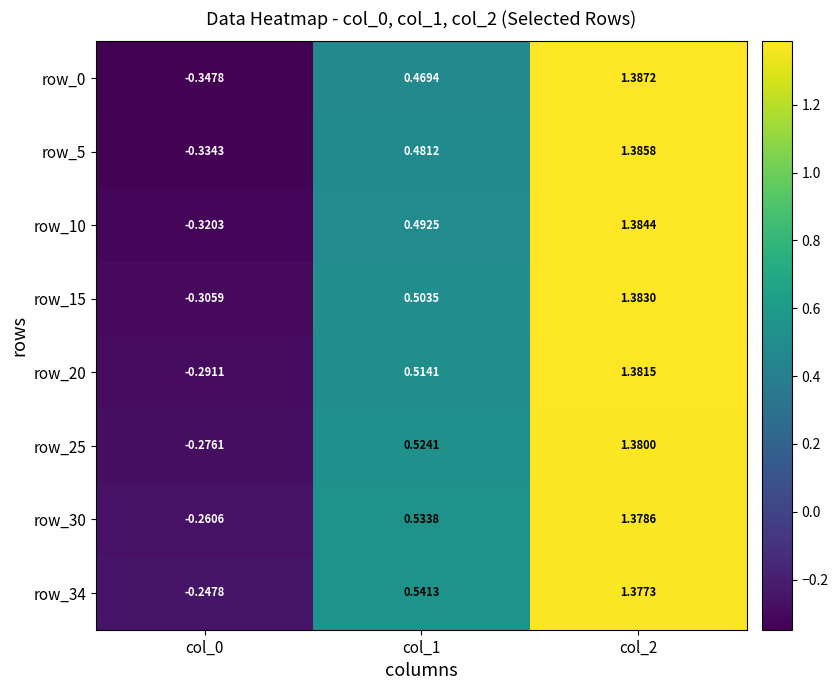

Is the value of row_5 at col_1 greater than the value of row_30 at col_1?

No